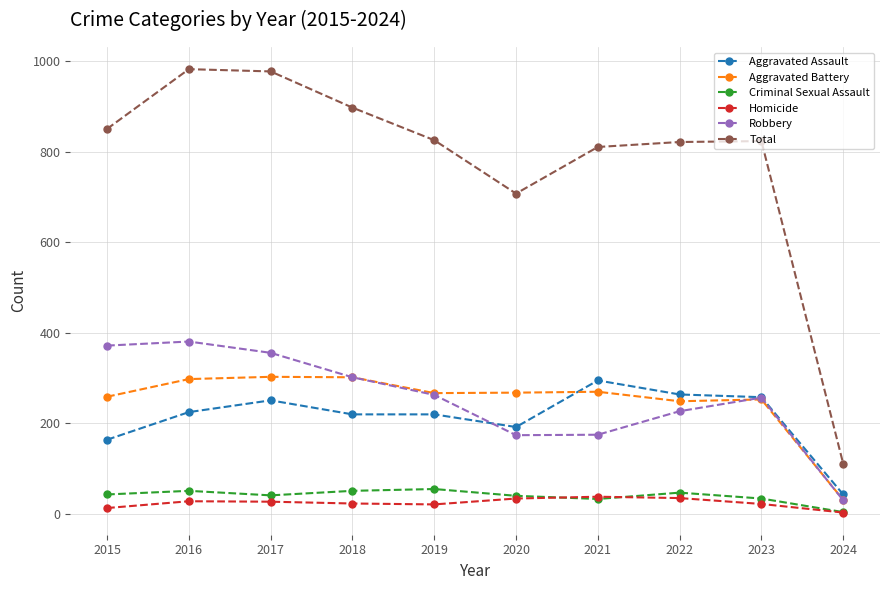

True or false: Aggravated Assault has more than 0 interior local peaks.

True